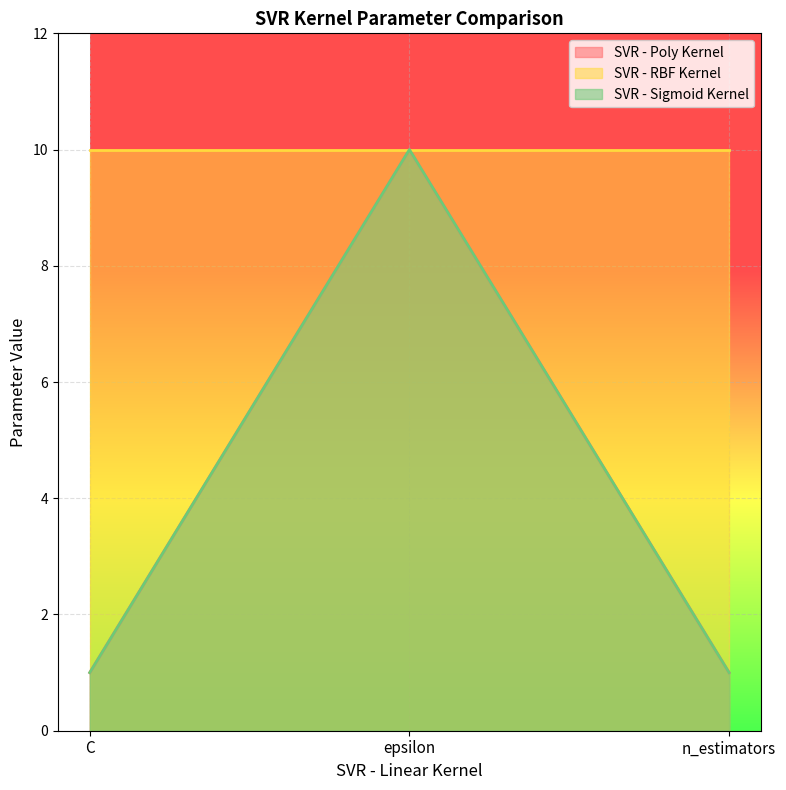

Is the value of SVR - Poly Kernel at C greater than the value of SVR - Sigmoid Kernel at n_estimators?

No